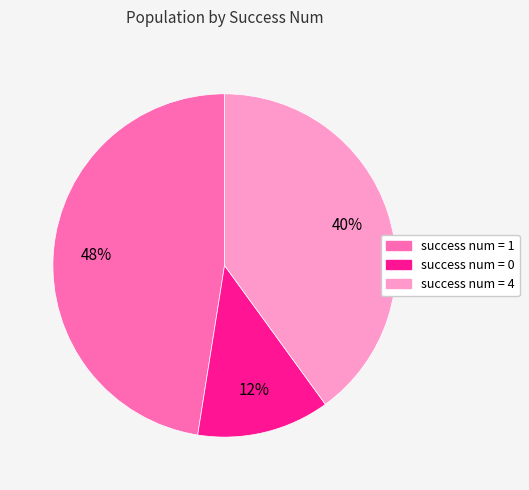

To the nearest percent, what is the average slice percentage?

33%